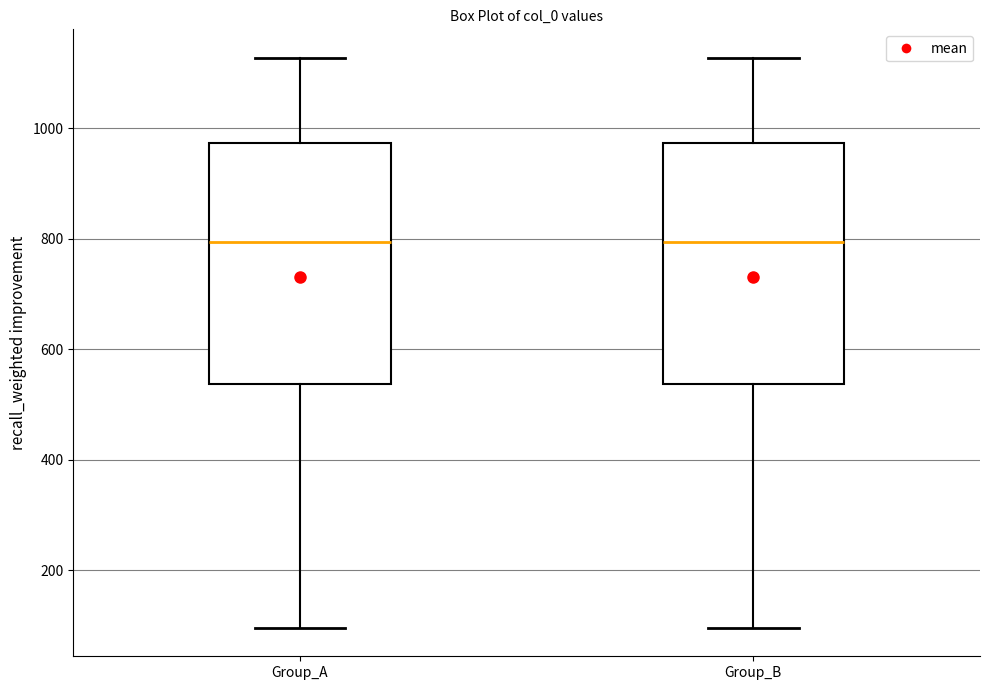

Reading left to right, read every box against the y-axis: the position of its median line, the range the box covers, and the ends of its whiskers. The values are not printed on the chart, so give them approximately, as read against the axis.

Group_A: median 800, box 540 to 980, whiskers 100 to 1120
Group_B: median 800, box 540 to 980, whiskers 100 to 1120